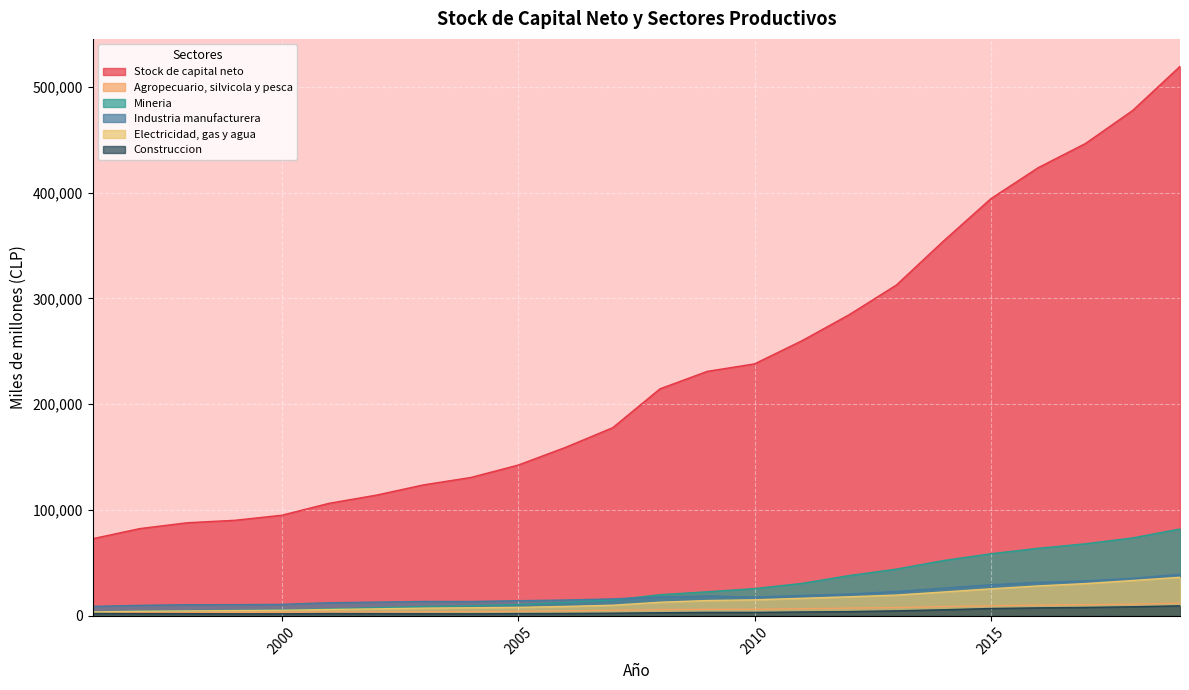

Is the value of Electricidad, gas y agua at 1996 greater than the value of Stock de capital neto at 2017?

No